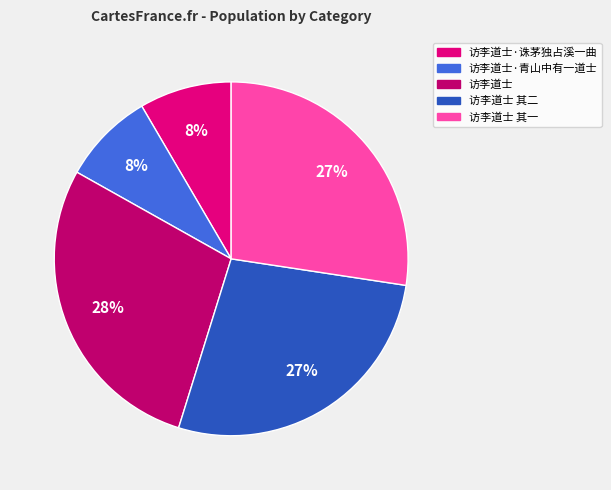

Approximately how many times larger is the value at 访李道士 其一 compared to 访李道士 其二?

1.0